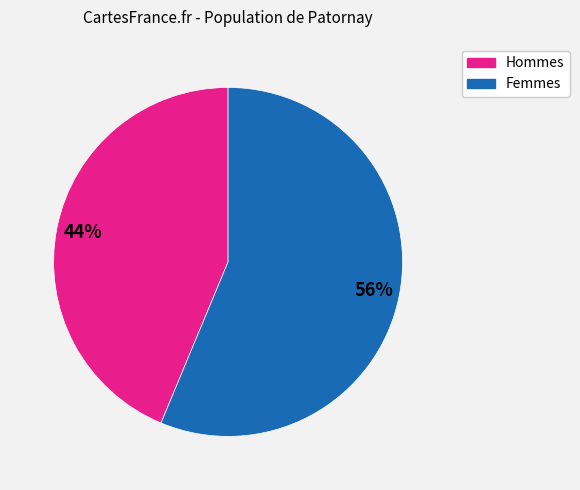

How many segments does this pie chart have?

2